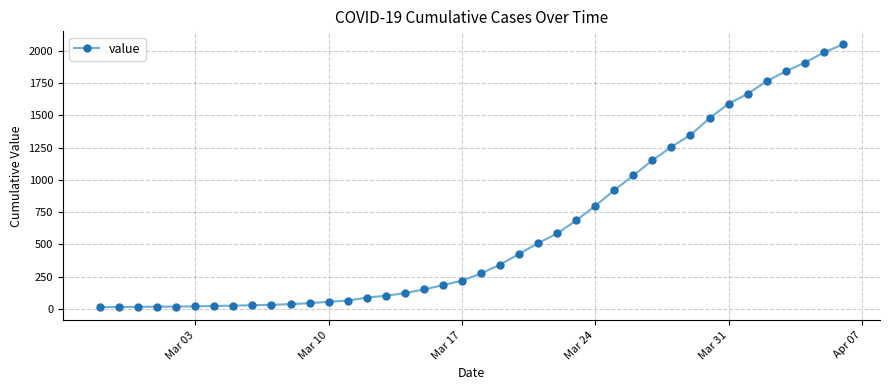

Does the chart have visible grid lines?

Yes